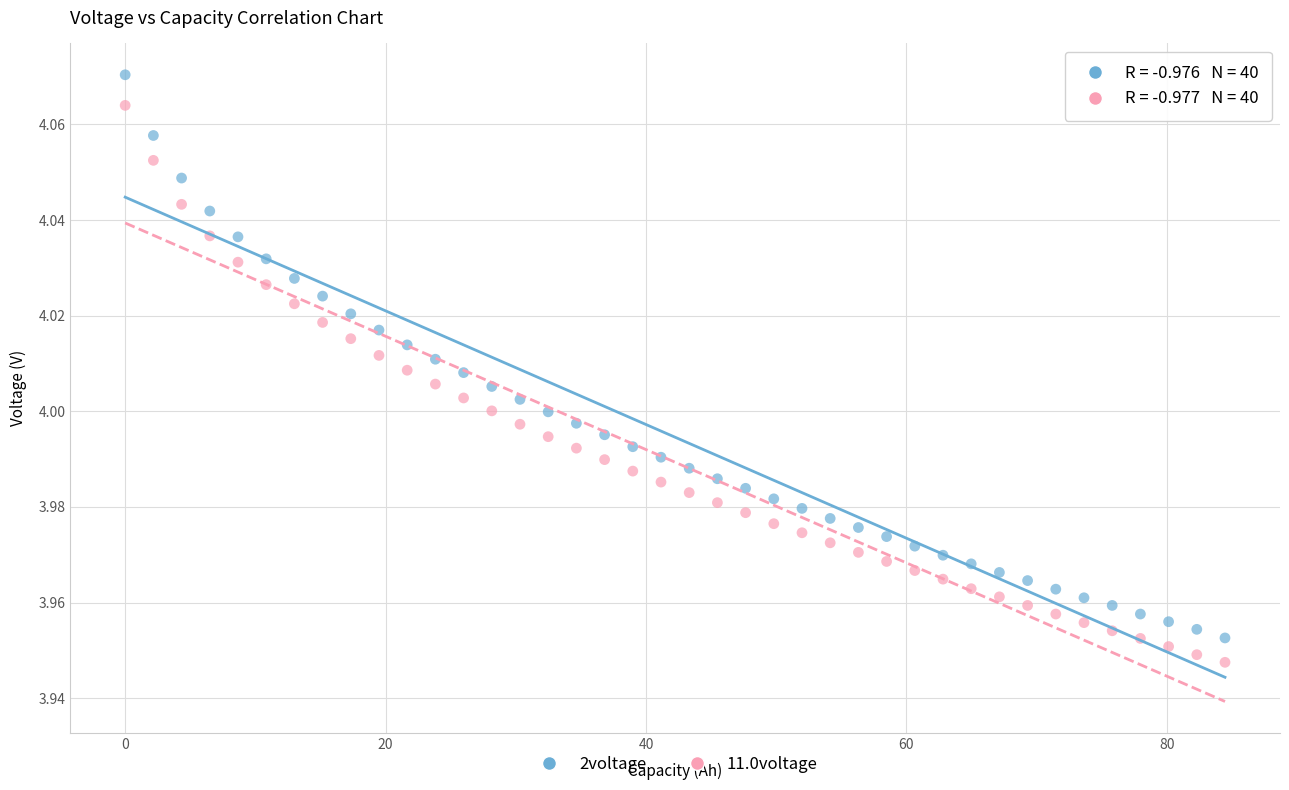

Which series has the widest spread of Y values?

2voltage